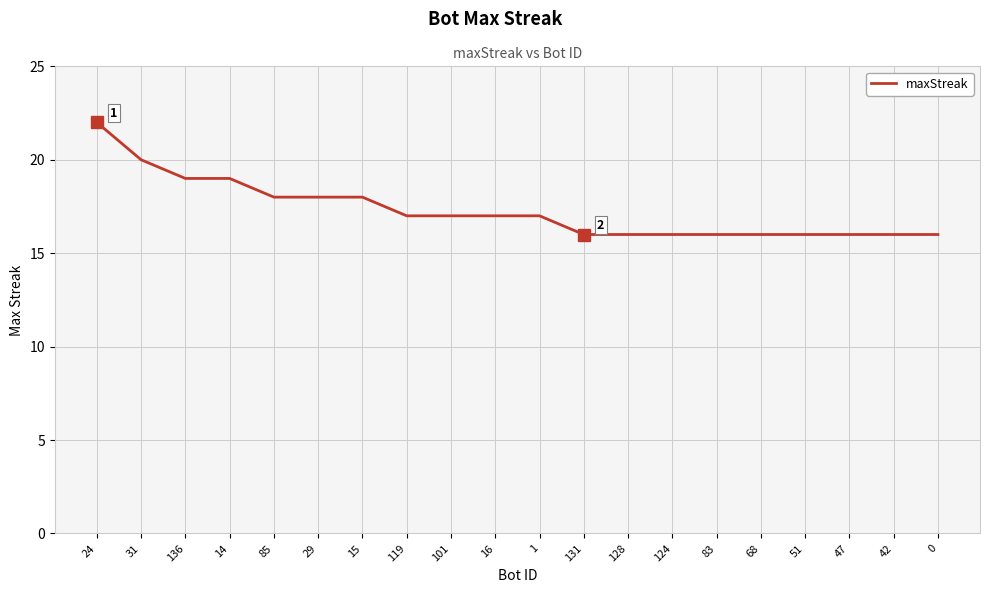

What is the difference between the second highest and second lowest values?

4